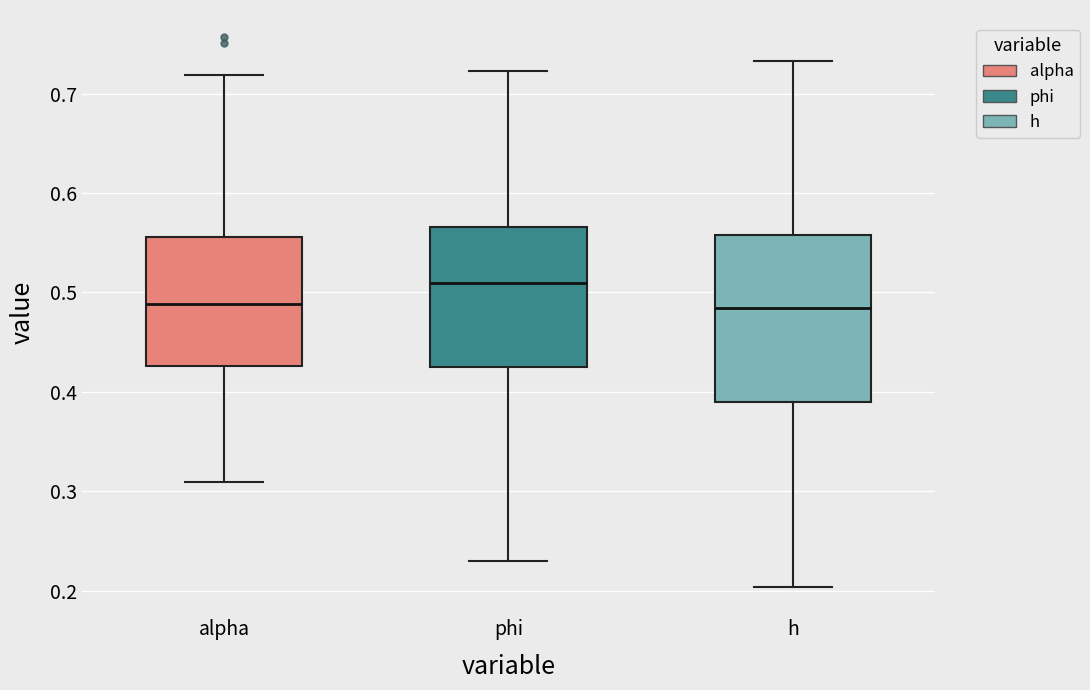

Reading left to right, transcribe this box plot: for each box, give where its median line is, the range the box spans, and where its two whiskers end, as read against the y-axis. The values are not printed on the chart, so give them approximately, as read against the axis.

alpha: median 0.49, box 0.43 to 0.56, whiskers 0.31 to 0.72
phi: median 0.51, box 0.43 to 0.57, whiskers 0.23 to 0.72
h: median 0.48, box 0.39 to 0.56, whiskers 0.20 to 0.73